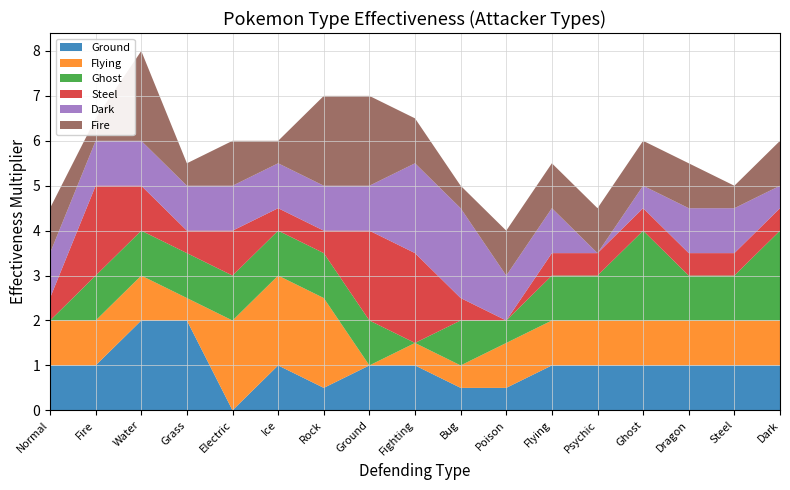

Reading left to right, transcribe all the data shown in this chart.

Ground: Normal=1.0	Fire=1.0	Water=2.0	Grass=2.0	Electric=0.0	Ice=1.0	Rock=0.5	Ground=1.0	Fighting=1.0	Bug=0.5	Poison=0.5	Flying=1.0	Psychic=1.0	Ghost=1.0	Dragon=1.0	Steel=1.0	Dark=1.0
Flying: Normal=1.0	Fire=1.0	Water=1.0	Grass=0.5	Electric=2.0	Ice=2.0	Rock=2.0	Ground=0.0	Fighting=0.5	Bug=0.5	Poison=1.0	Flying=1.0	Psychic=1.0	Ghost=1.0	Dragon=1.0	Steel=1.0	Dark=1.0
Ghost: Normal=0.0	Fire=1.0	Water=1.0	Grass=1.0	Electric=1.0	Ice=1.0	Rock=1.0	Ground=1.0	Fighting=0.0	Bug=1.0	Poison=0.5	Flying=1.0	Psychic=1.0	Ghost=2.0	Dragon=1.0	Steel=1.0	Dark=2.0
Steel: Normal=0.5	Fire=2.0	Water=1.0	Grass=0.5	Electric=1.0	Ice=0.5	Rock=0.5	Ground=2.0	Fighting=2.0	Bug=0.5	Poison=0.0	Flying=0.5	Psychic=0.5	Ghost=0.5	Dragon=0.5	Steel=0.5	Dark=0.5
Dark: Normal=1.0	Fire=1.0	Water=1.0	Grass=1.0	Electric=1.0	Ice=1.0	Rock=1.0	Ground=1.0	Fighting=2.0	Bug=2.0	Poison=1.0	Flying=1.0	Psychic=0.0	Ghost=0.5	Dragon=1.0	Steel=1.0	Dark=0.5
Fire: Normal=1.0	Fire=0.5	Water=2.0	Grass=0.5	Electric=1.0	Ice=0.5	Rock=2.0	Ground=2.0	Fighting=1.0	Bug=0.5	Poison=1.0	Flying=1.0	Psychic=1.0	Ghost=1.0	Dragon=1.0	Steel=0.5	Dark=1.0